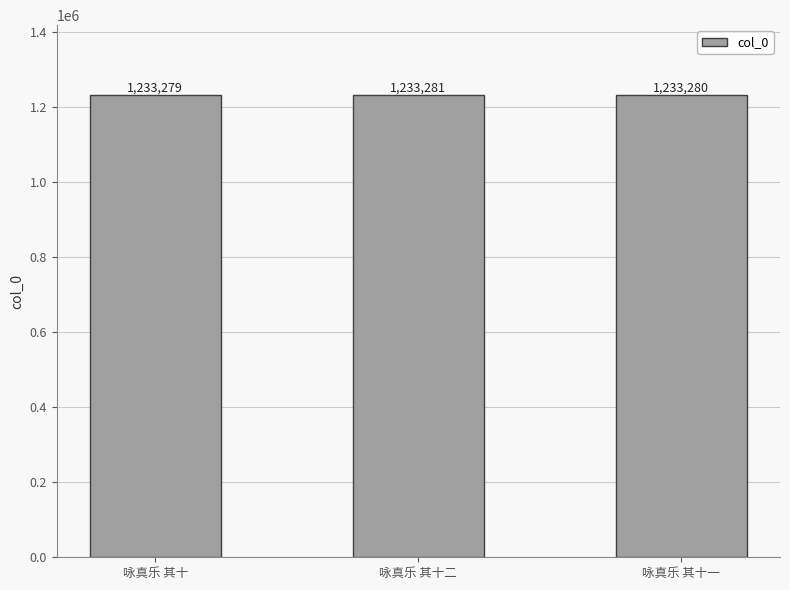

Count the number of data series in this chart.

1